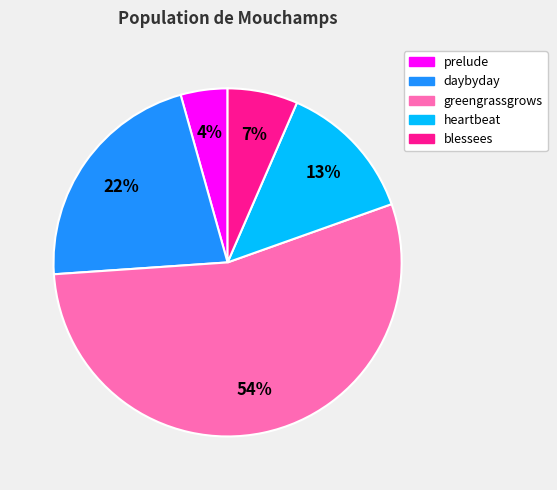

Which slice is the smallest?

prelude